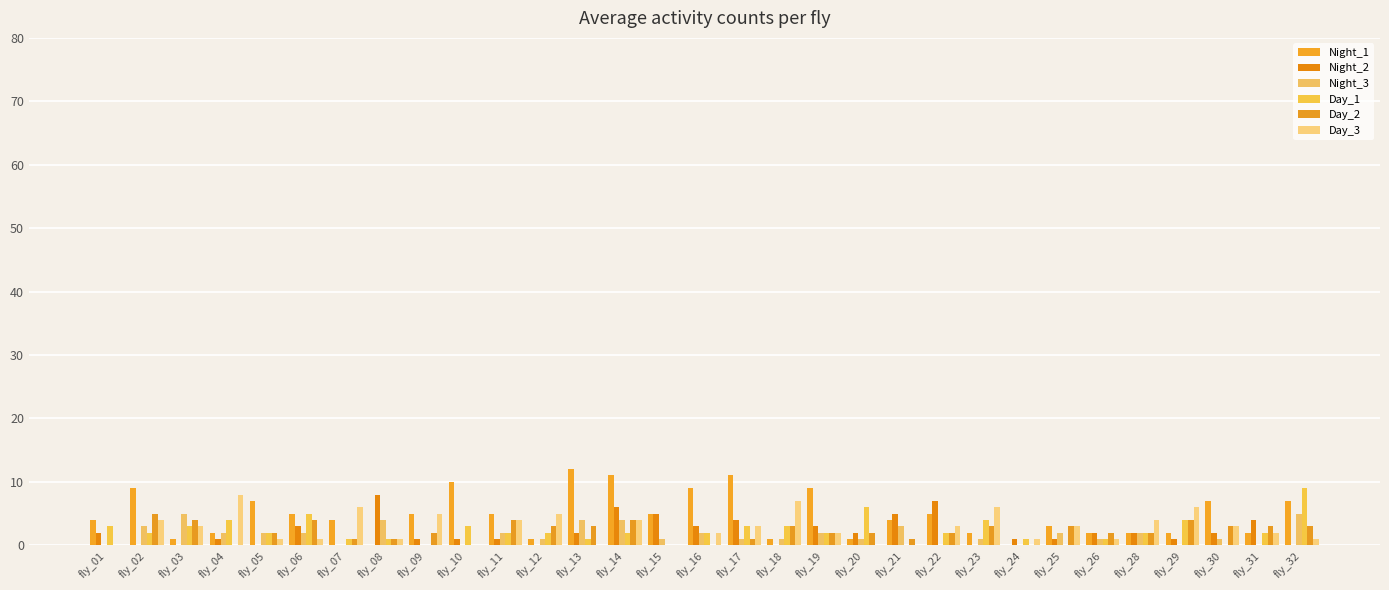

What is the maximum value shown in the chart?

12